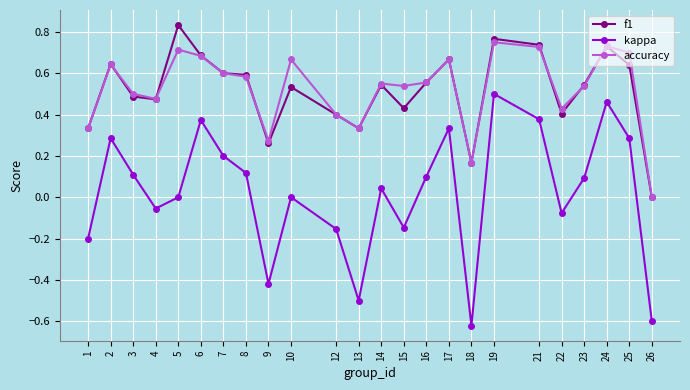

Which series has the widest spread of values?

kappa